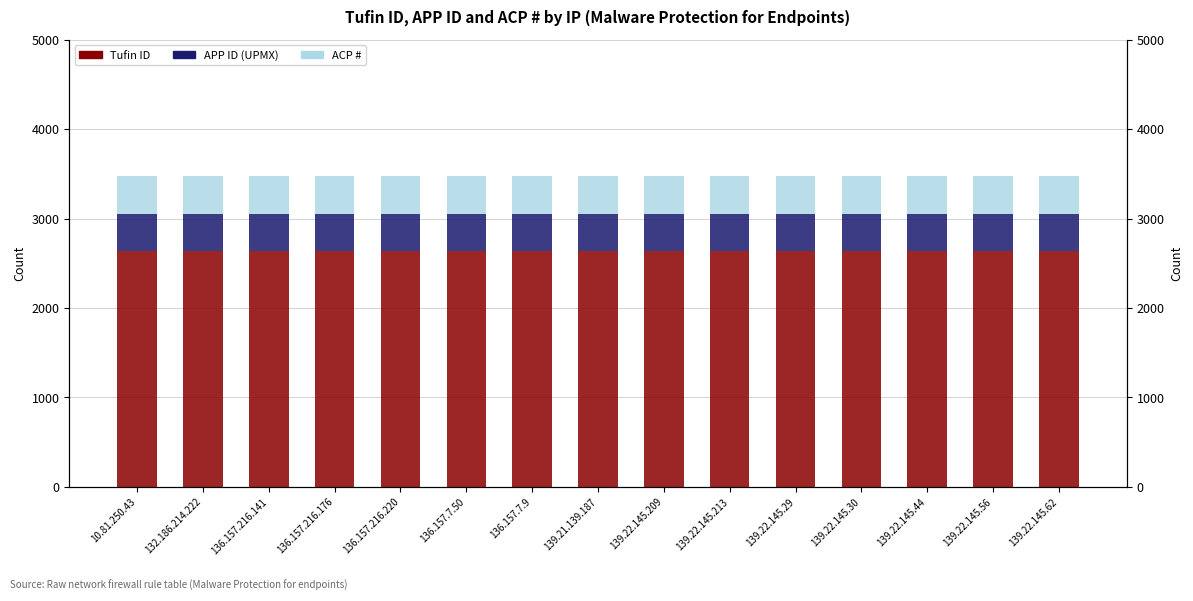

Rank the series at 139.21.139.187 from lowest to highest value.

APP ID (UPMX), ACP #, Tufin ID